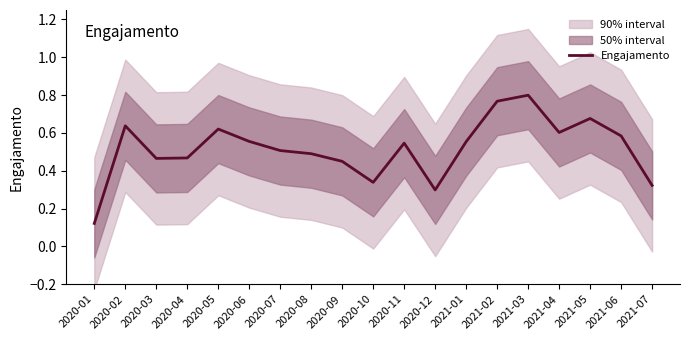

List the labels in order of value, largest first.

2021-03, 2021-02, 2021-05, 2020-02, 2020-05, 2021-04, 2021-06, 2020-06, 2021-01, 2020-11, 2020-07, 2020-08, 2020-04, 2020-03, 2020-09, 2020-10, 2021-07, 2020-12, 2020-01